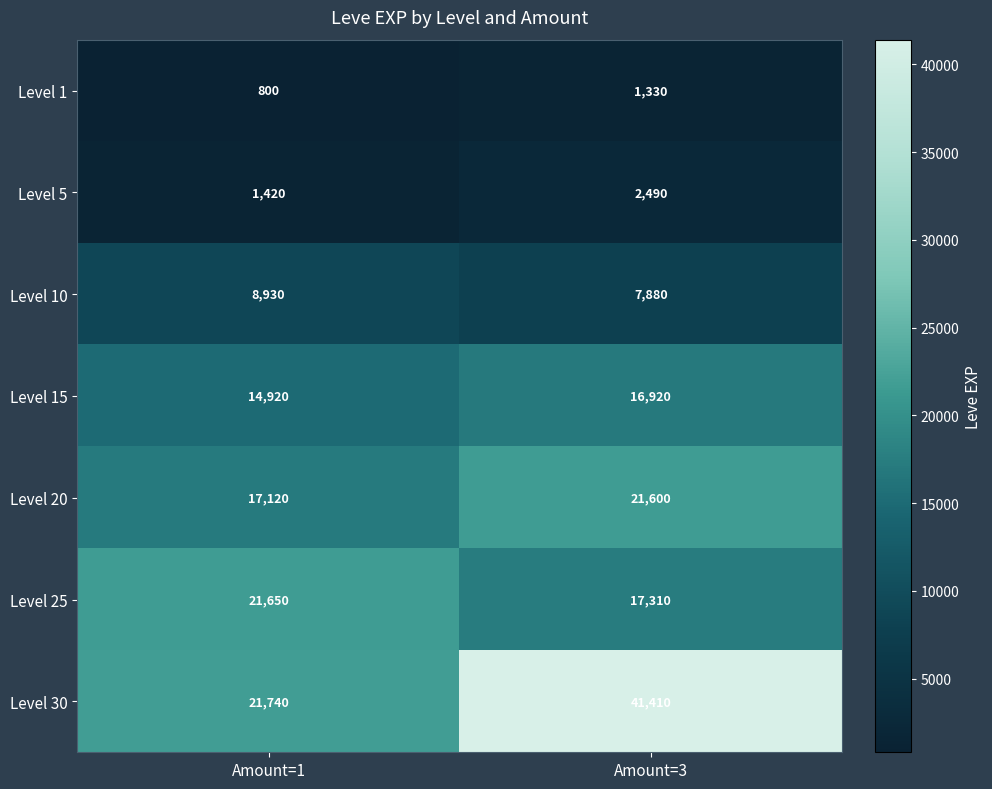

Reading right to left, what are all the values shown in this chart?

Level 1: Amount=3=1330	Amount=1=800
Level 5: Amount=3=2490	Amount=1=1420
Level 10: Amount=3=7880	Amount=1=8930
Level 15: Amount=3=16920	Amount=1=14920
Level 20: Amount=3=21600	Amount=1=17120
Level 25: Amount=3=17310	Amount=1=21650
Level 30: Amount=3=41410	Amount=1=21740